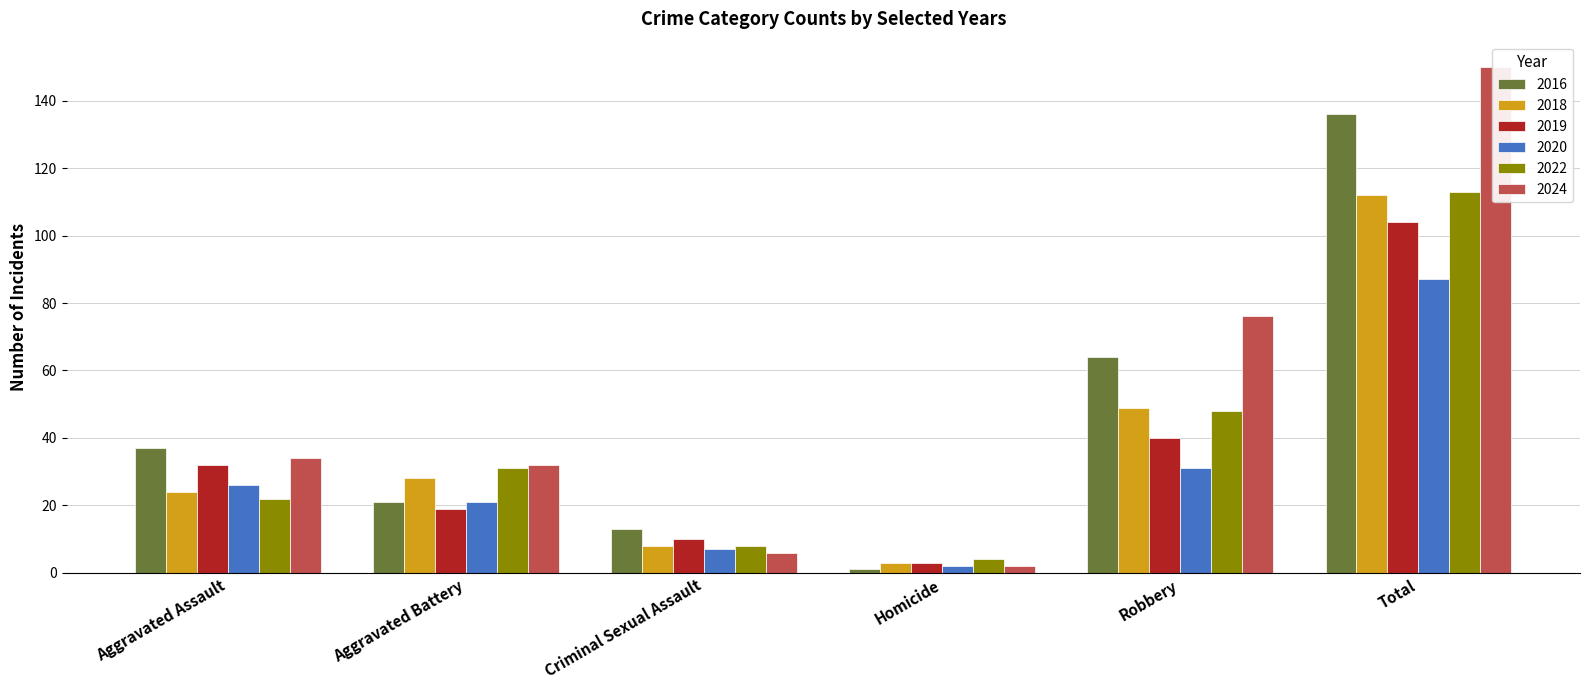

At which category does the chart reach its peak across all series?

Total